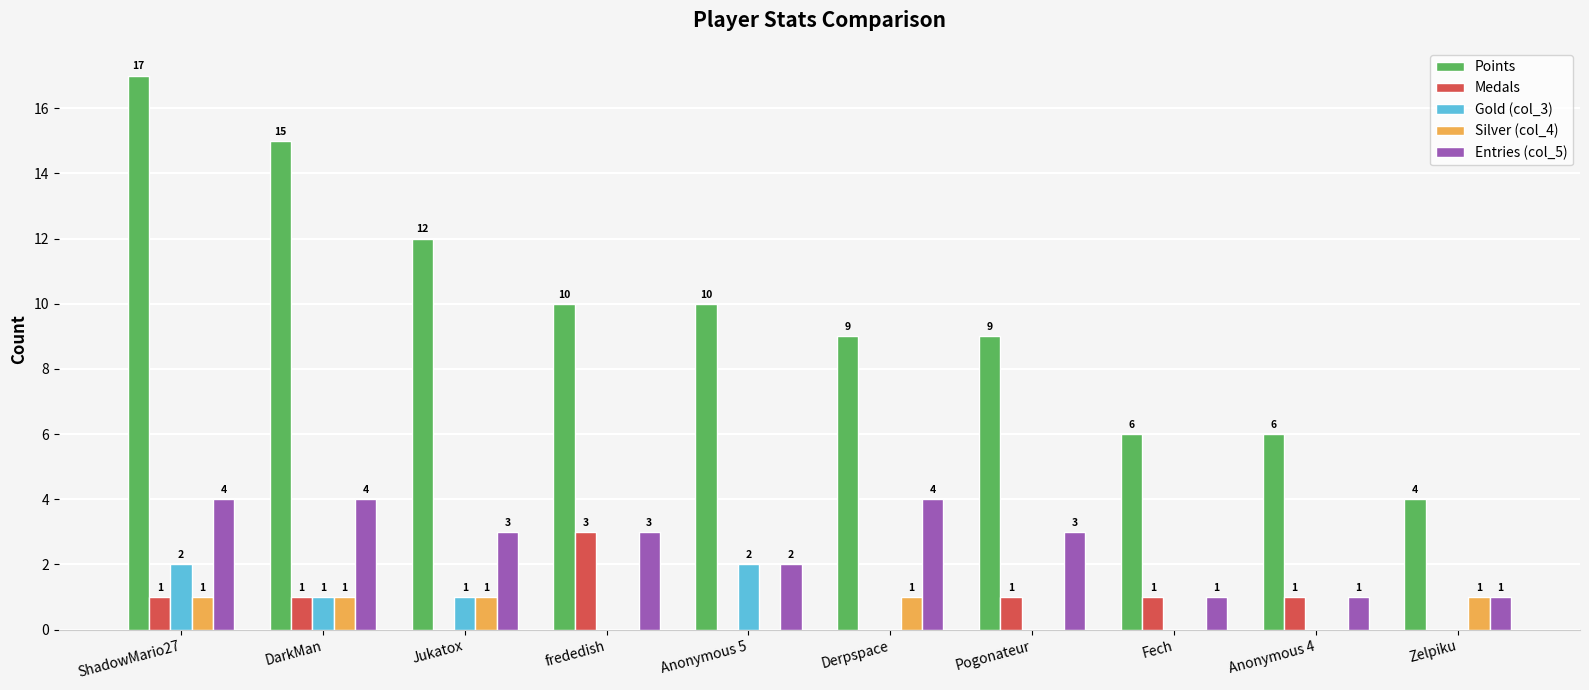

Which category has the highest value across all series?

ShadowMario27